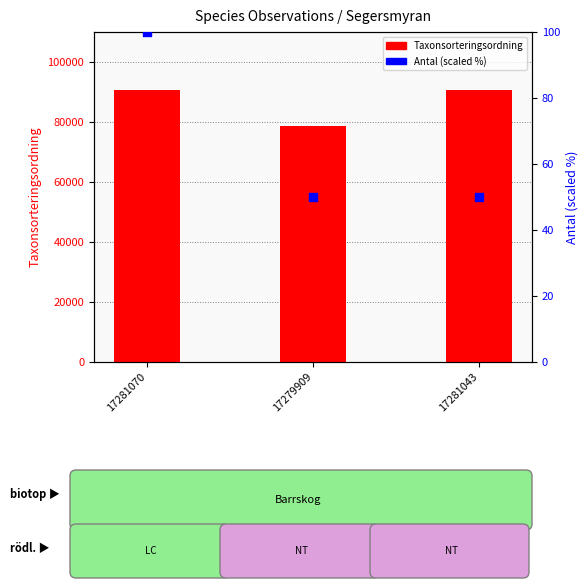

Which series contains the highest Y value?

Taxonsorteringsordning